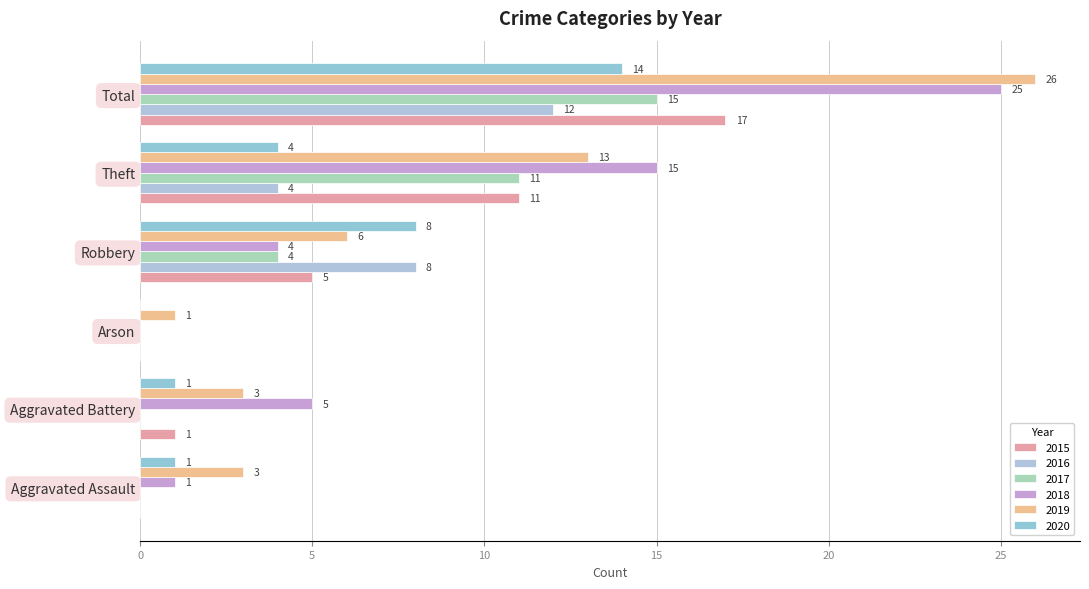

The 2017 series shows -10 at Aggravated Assault. True or false?

False